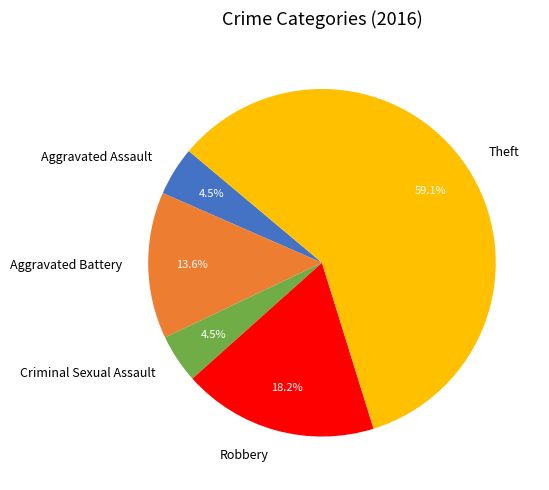

Which slice is the largest?

Theft